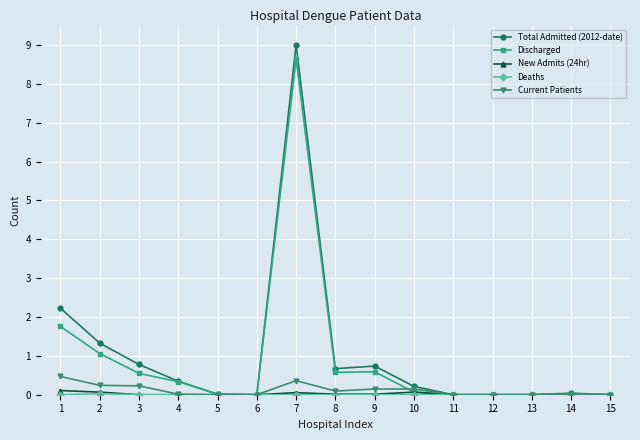

Is it true that Current Patients equals 0.0 at 5?

True